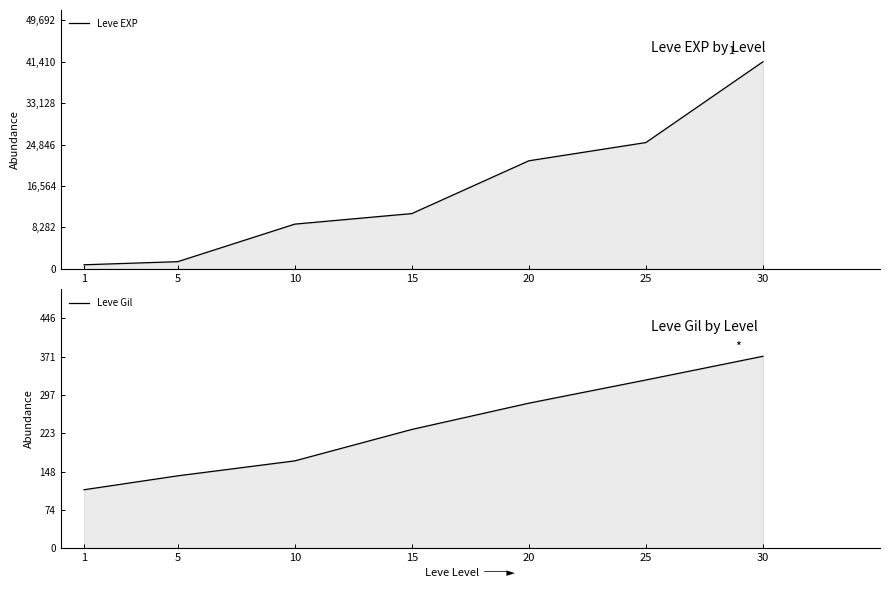

What is the difference between the second highest and minimum values in the Leve Gil series?

213